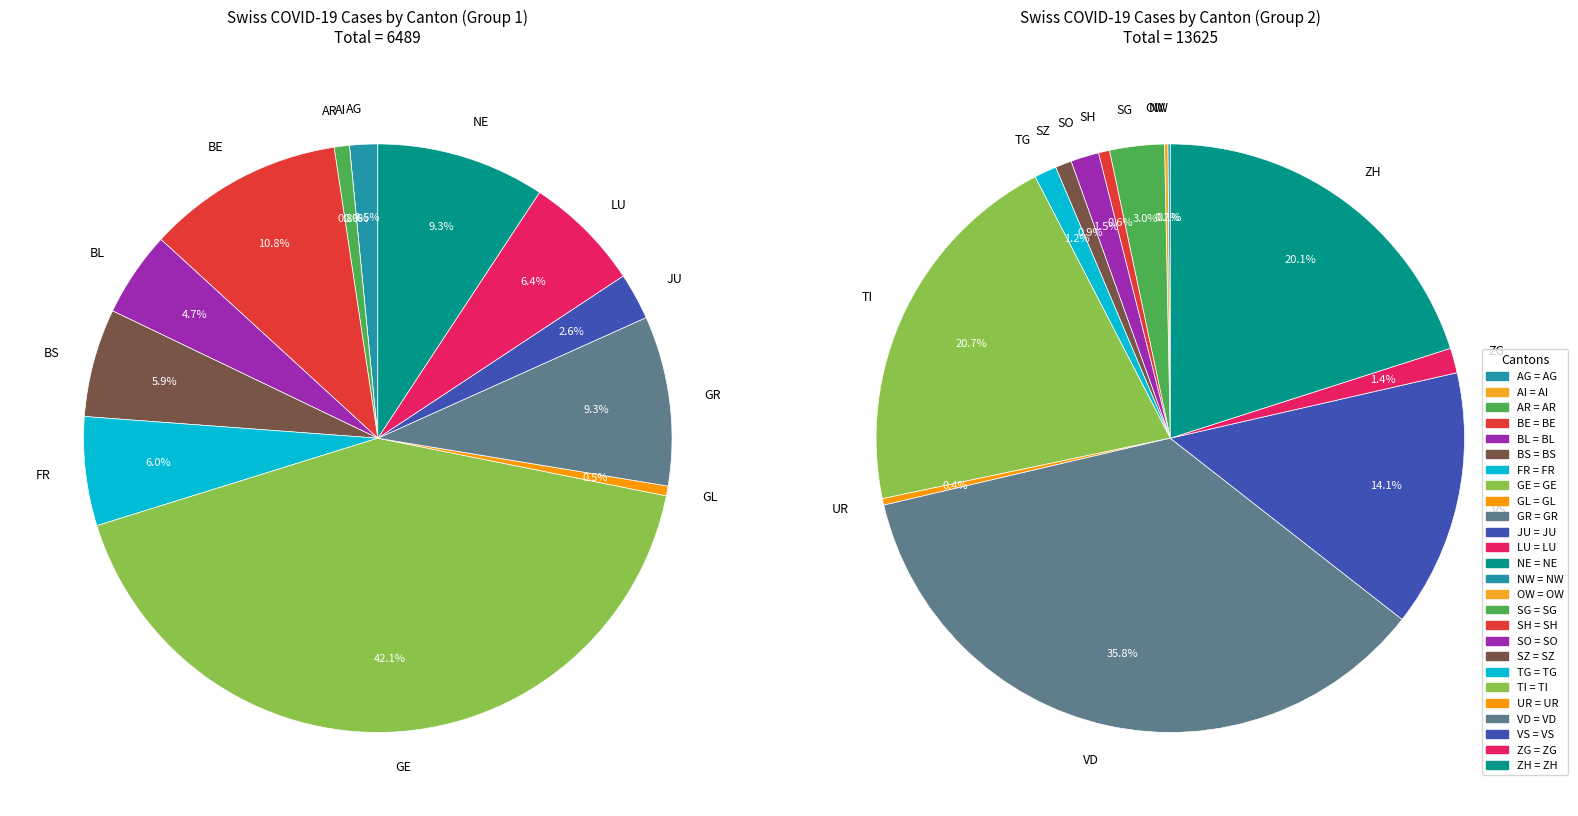

Rank the categories by value from lowest to highest.

AI, NW, OW, GL, UR, AR, SH, AG, SZ, JU, TG, ZG, SO, BL, BS, FR, SG, LU, NE, GR, BE, VS, GE, ZH, TI, VD